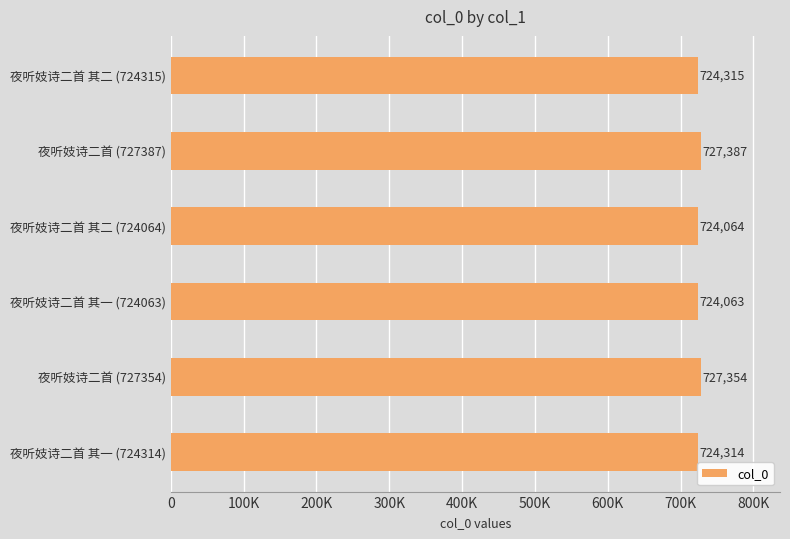

What is the average value?

725250